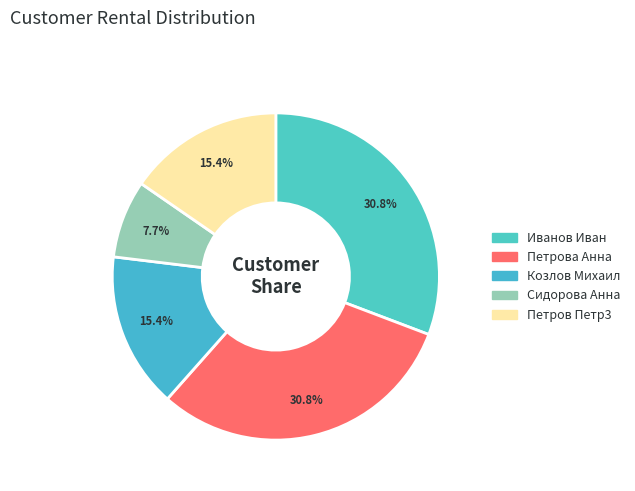

Rank the categories by value from highest to lowest.

Иванов Иван, Петрова Анна, Козлов Михаил, Петров Петр3, Сидорова Анна